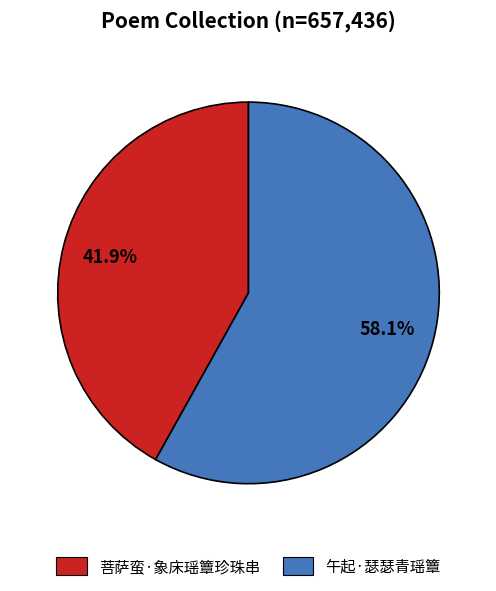

Which slice is the largest?

午起·瑟瑟青瑶簟